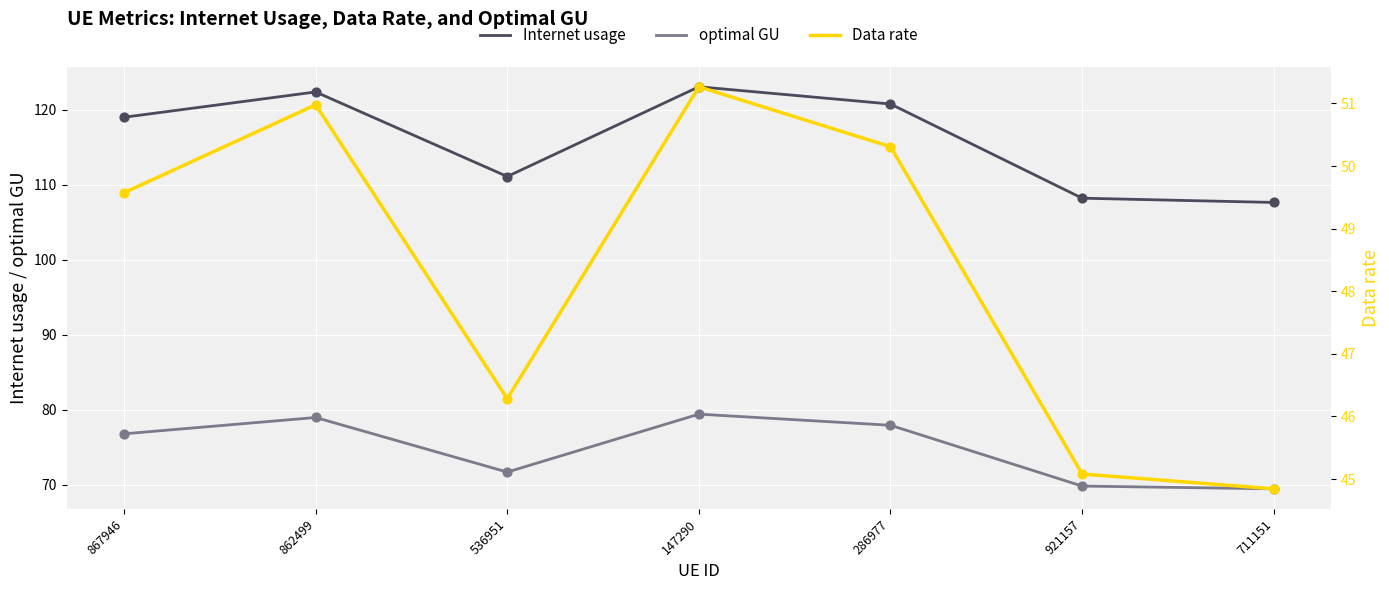

What is the total value across all series at 286977?

249.0